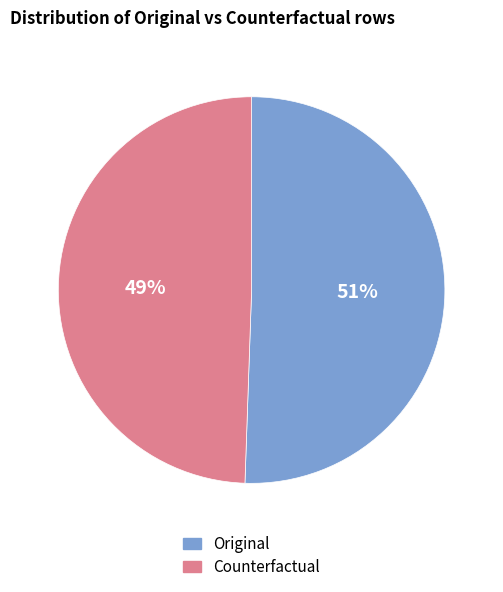

Is it true that Original is 42% of the pie?

False